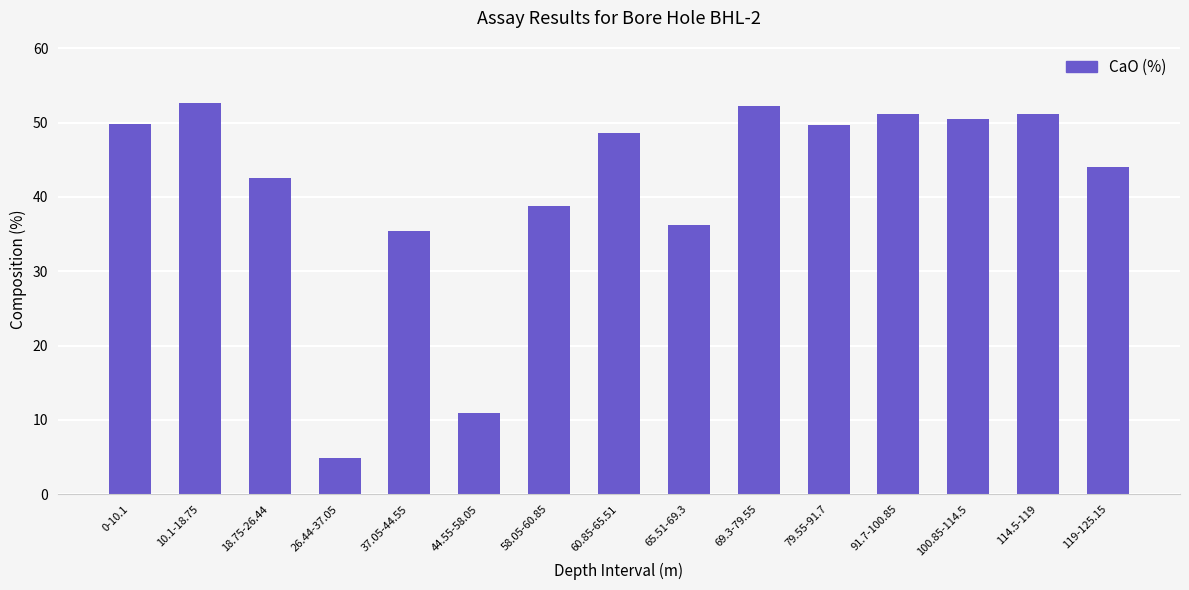

What position from the right is 37.05-44.55?

11